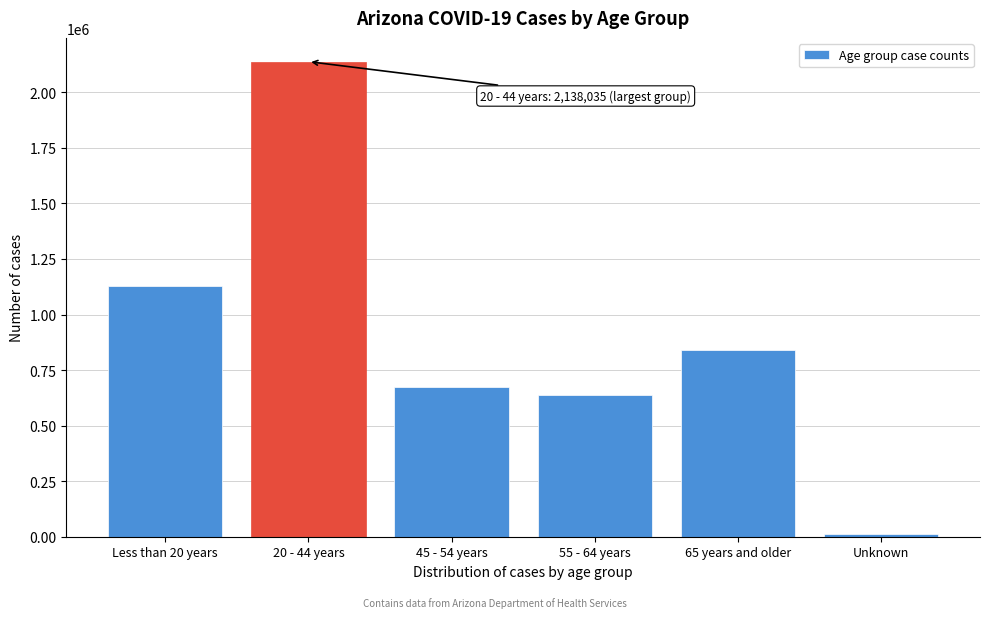

Reading left to right, what are all the values shown in this chart?

Less than 20 years=1130365	20 - 44 years=2138035	45 - 54 years=675893	55 - 64 years=639735	65 years and older=841028	Unknown=11579